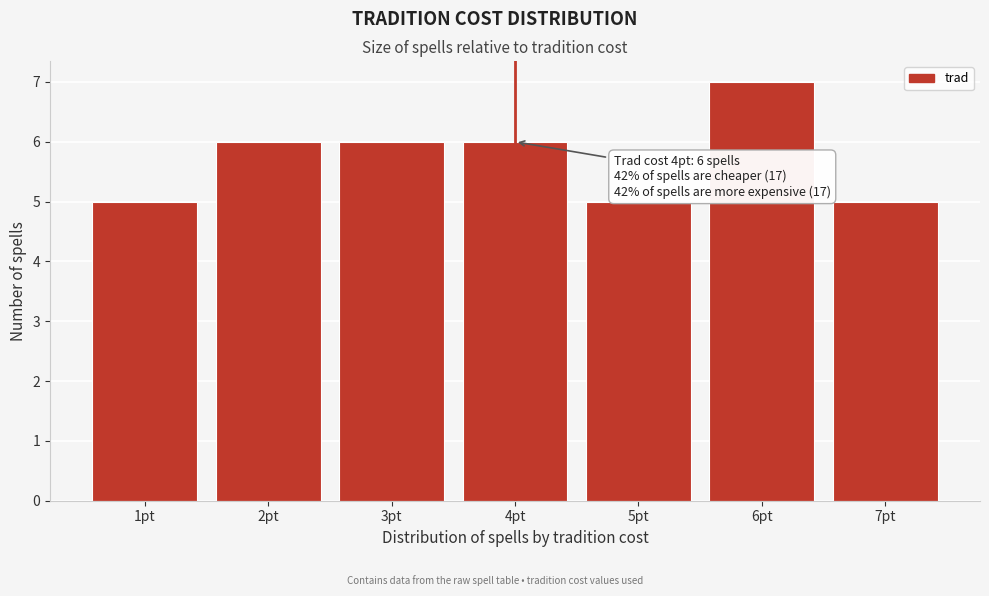

Reading right to left, list all the values displayed in this chart.

7pt=5	6pt=7	5pt=5	4pt=6	3pt=6	2pt=6	1pt=5